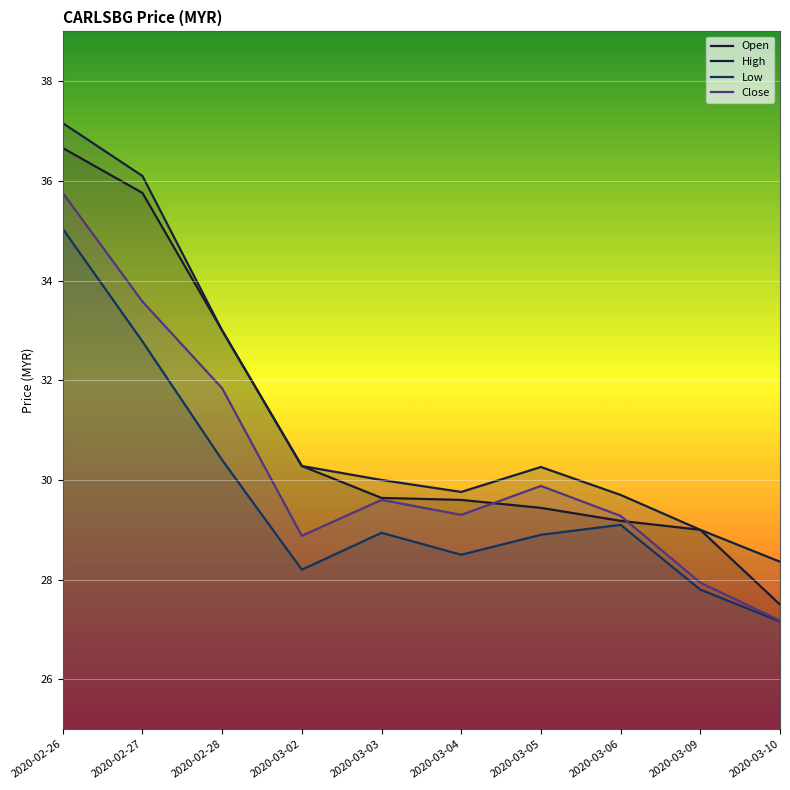

The Close series shows 44.1 at 2020-02-27. True or false?

False